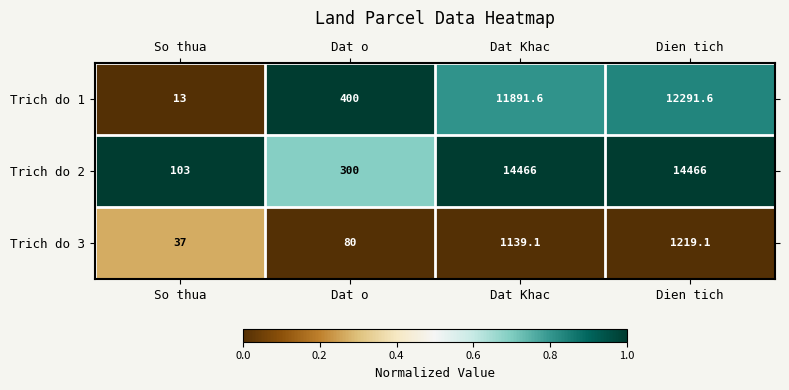

Rank the series at So thua from lowest to highest value.

Trich do 1, Trich do 3, Trich do 2